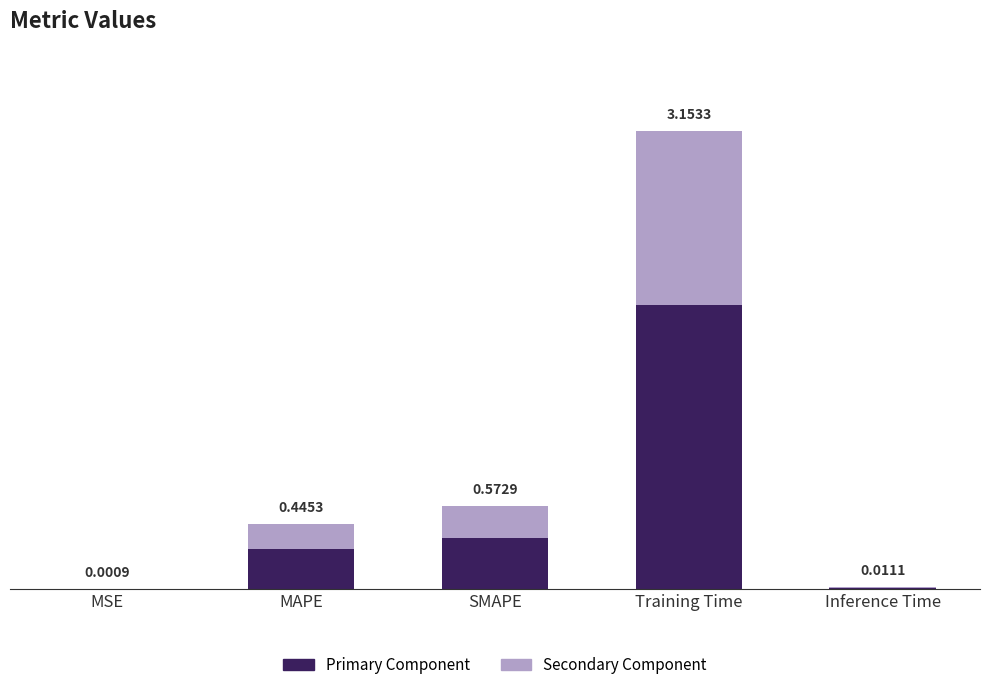

What is the average value of the Primary Component series?

0.5